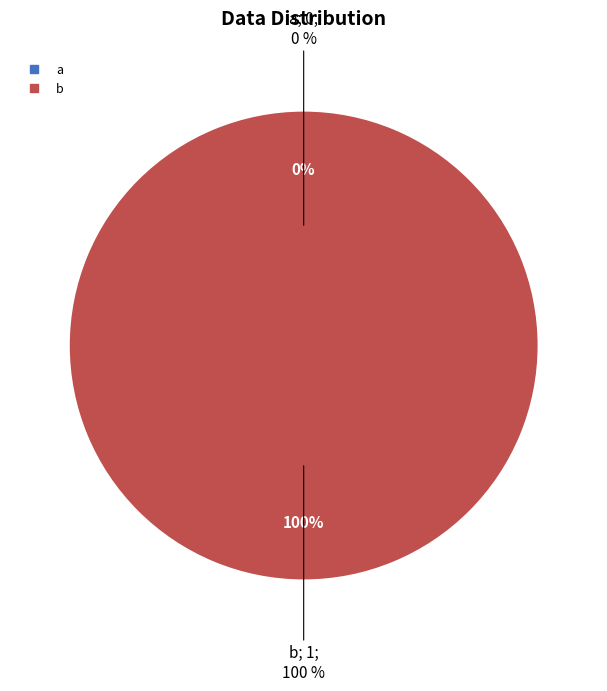

To the nearest percent, what portion does b represent?

100%